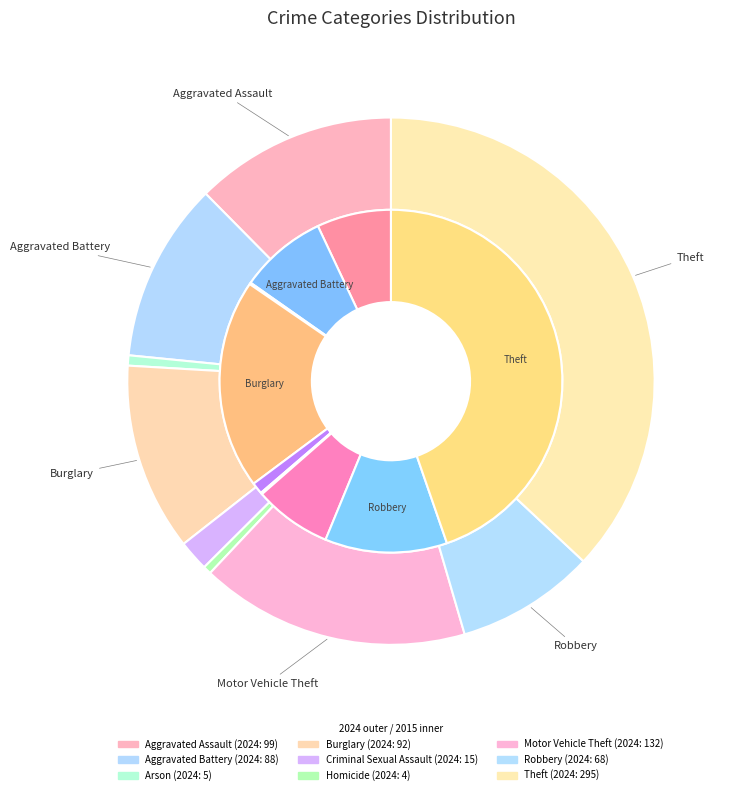

To the nearest percent, what is the difference between the 6 and 3 slice percentages?

12%